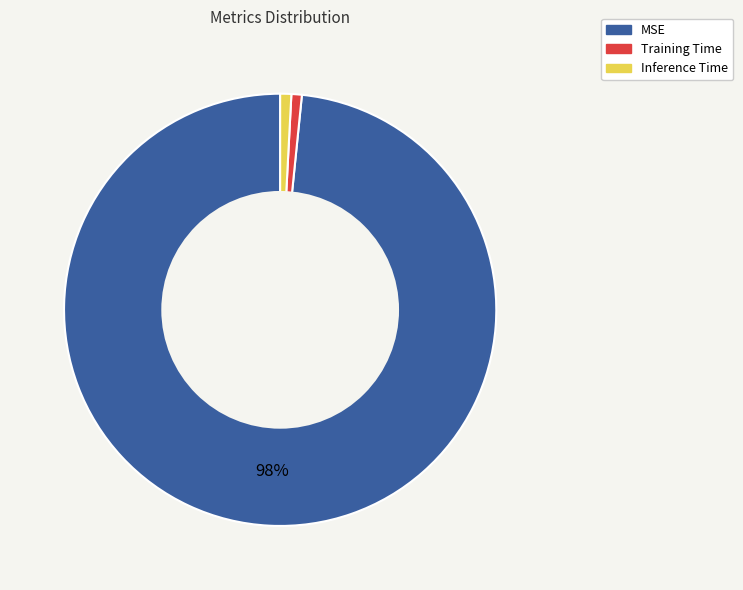

To the nearest percent, what is the average slice percentage?

33%